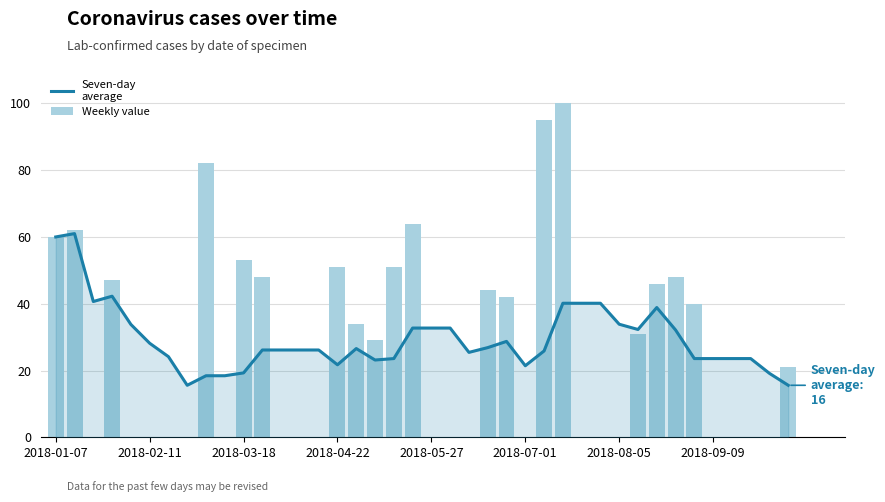

What is the total value across all series at 2018-05-27?

32.7